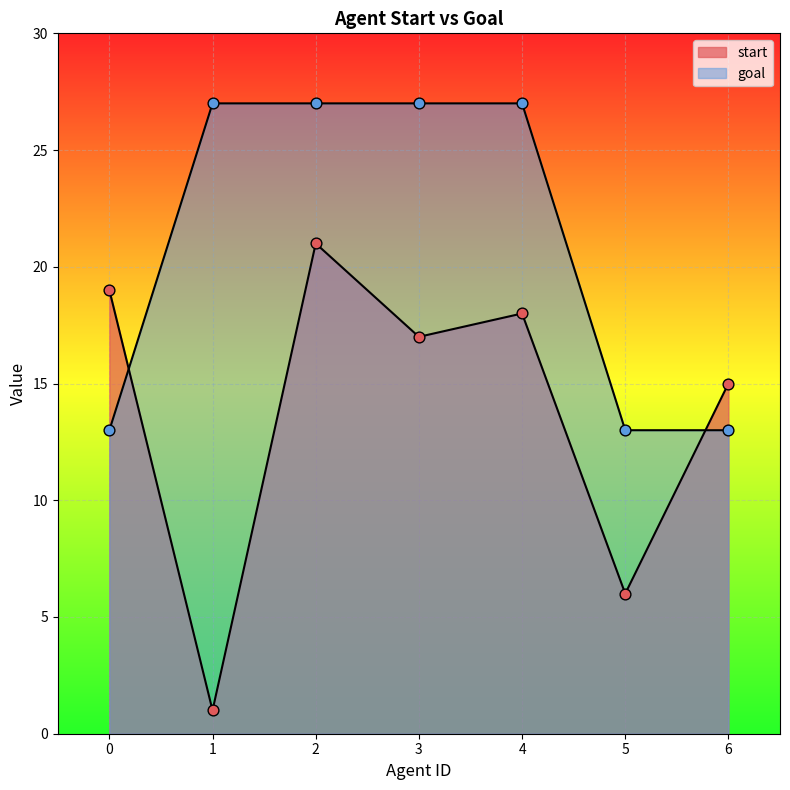

Which series has the largest Y range (max minus min)?

start